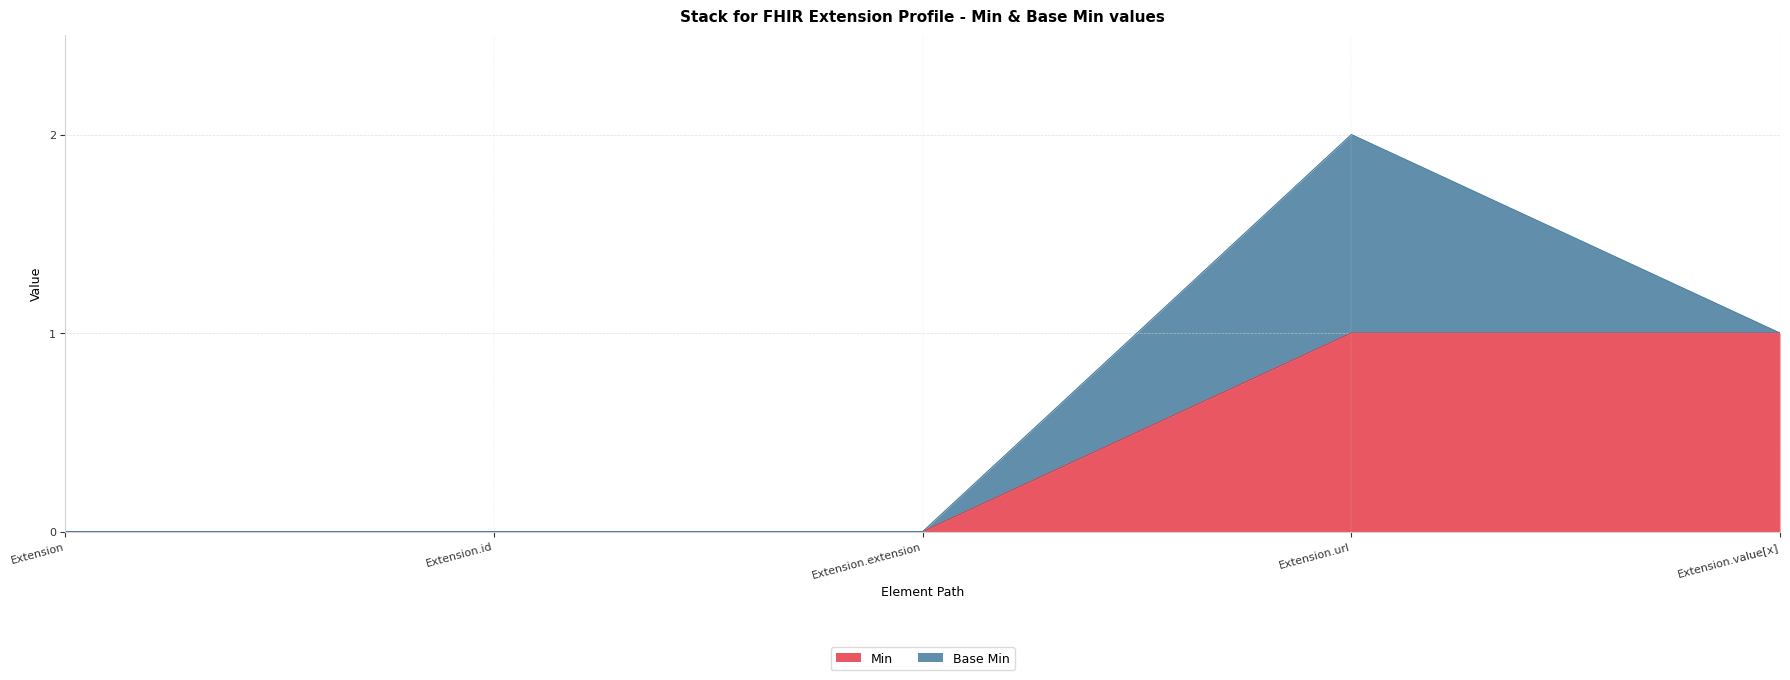

The chart shows a value of 1 at Extension.value[x]. True or false?

True